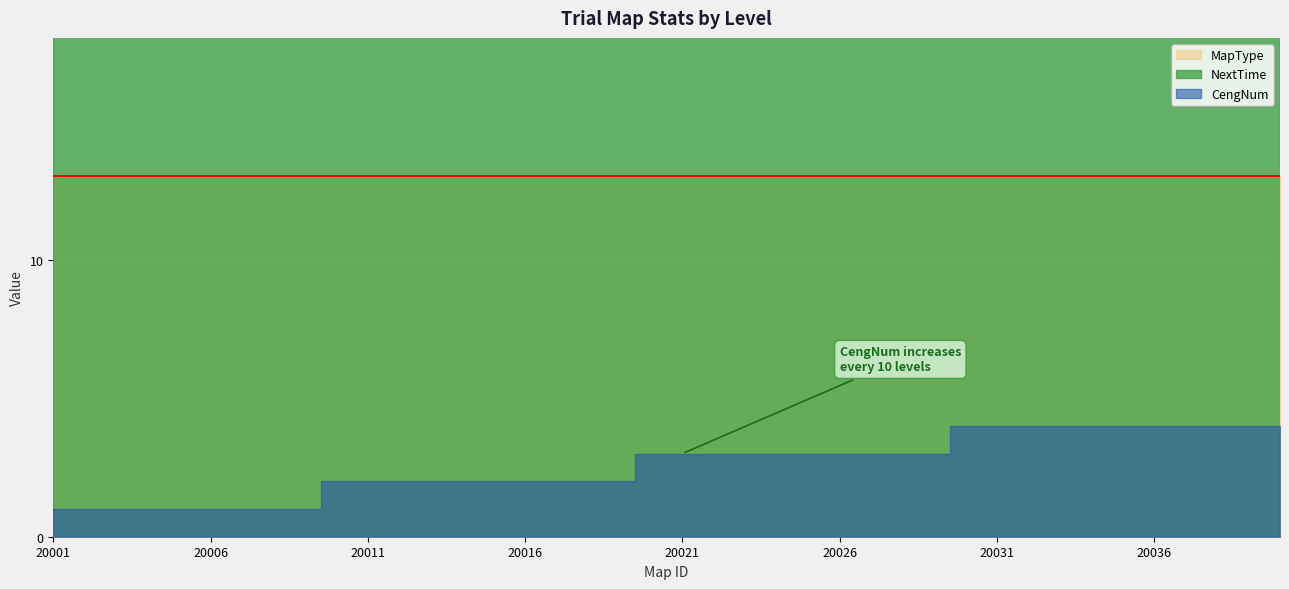

What is the average value of the MapType series?

13